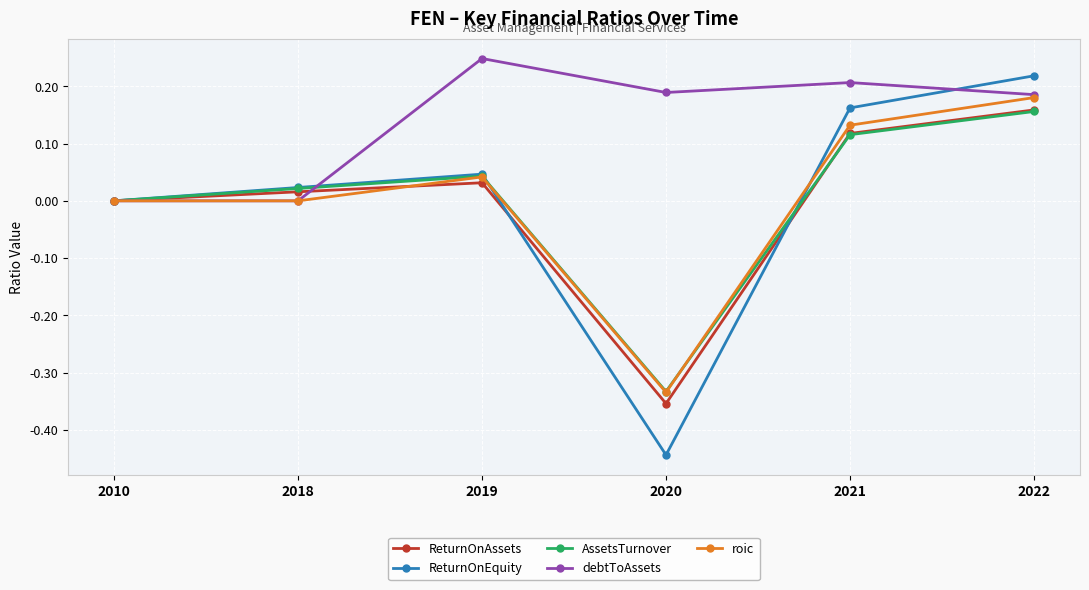

How many interior local peaks does the ReturnOnAssets series have?

1